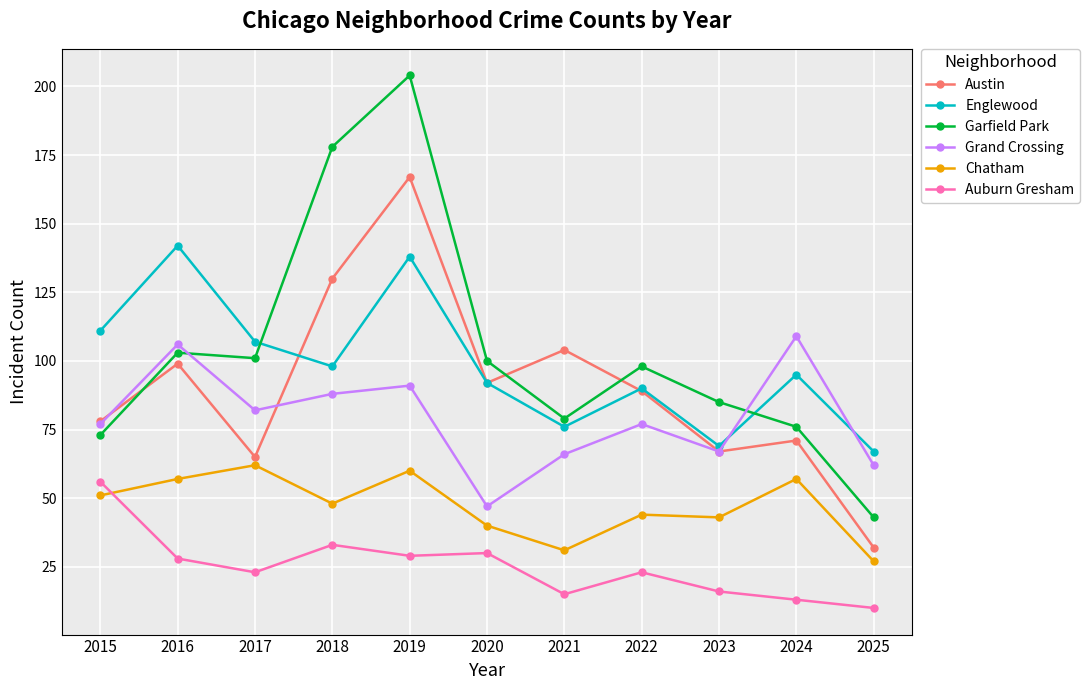

What are all the series names shown in the legend?

Austin, Englewood, Garfield Park, Grand Crossing, Chatham, Auburn Gresham